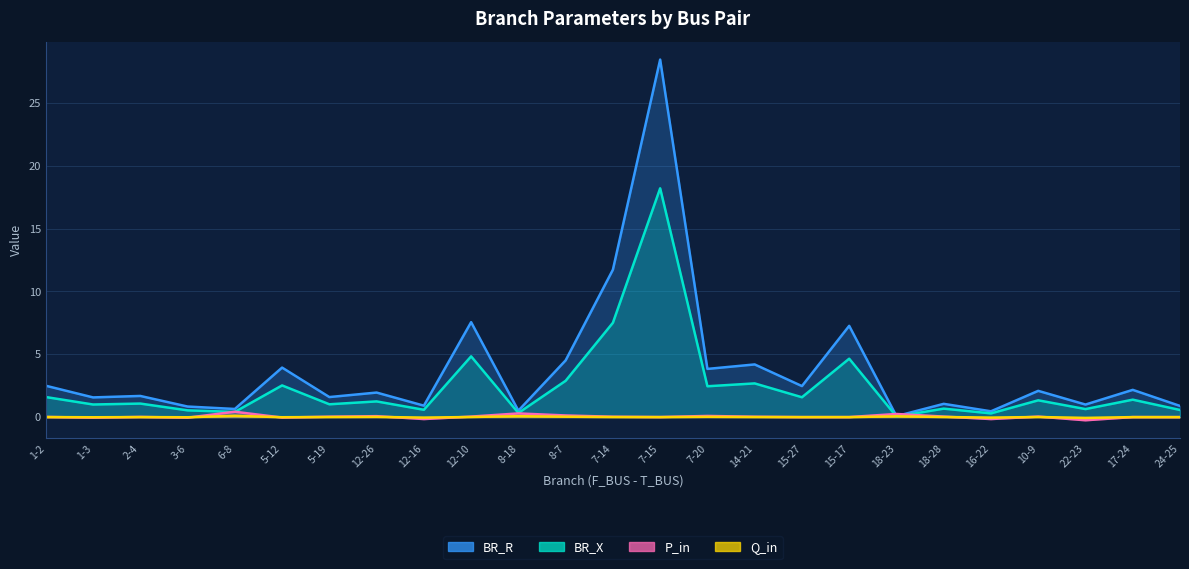

How many interior local valleys does the Q_in series have?

8